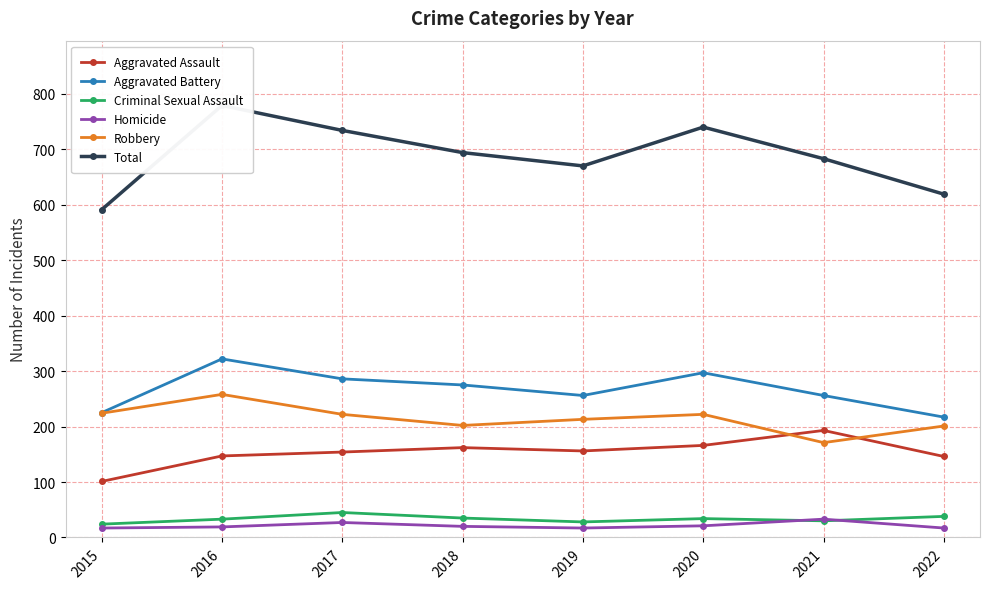

What value does the Aggravated Battery series have at 2018, to the nearest 50?

300